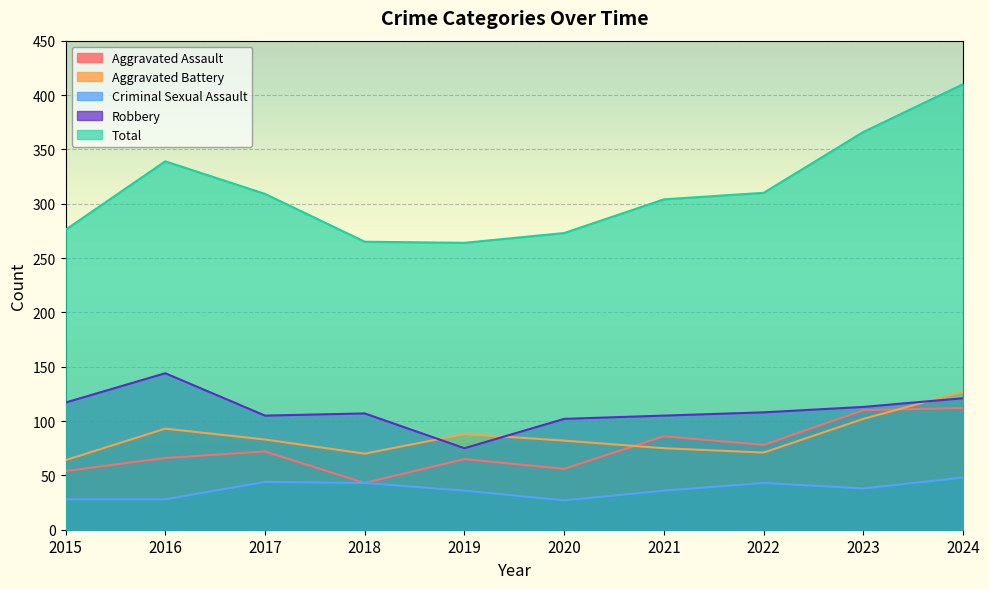

At which category does Total reach its first local peak?

2016